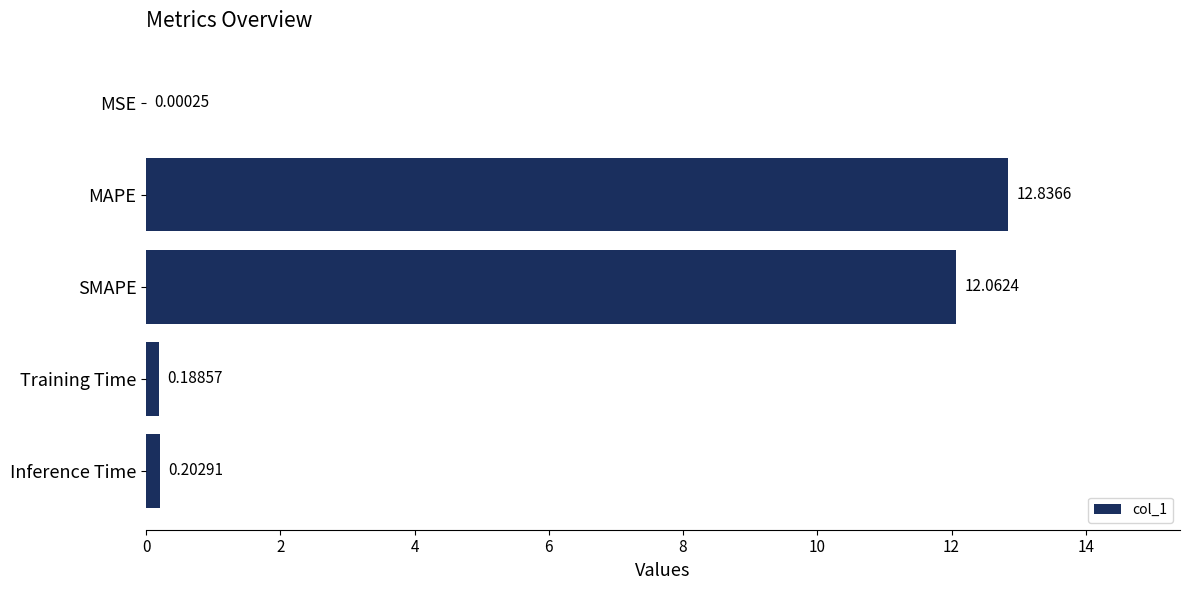

At which category does the chart reach its peak across all series?

MAPE